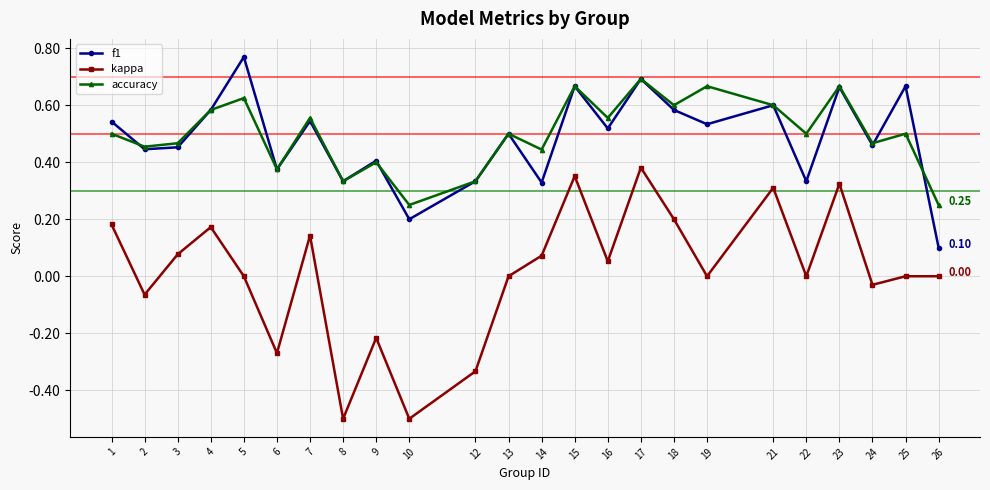

True or false: f1 and kappa intersect in this chart.

False